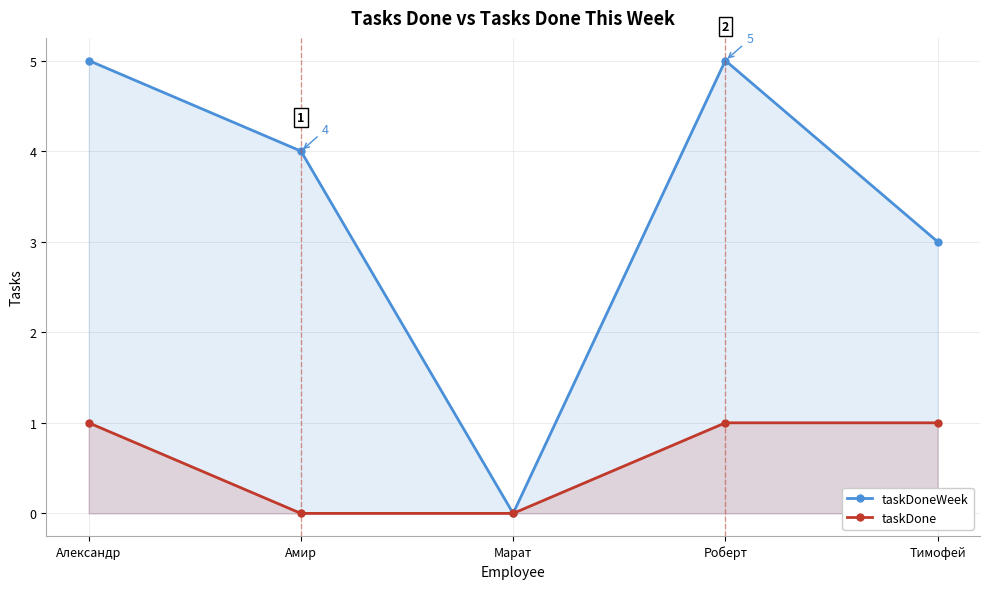

Reading right to left, list all the values displayed in this chart.

taskDoneWeek: 3	5	0	4	5
taskDone: 1	1	0	0	1